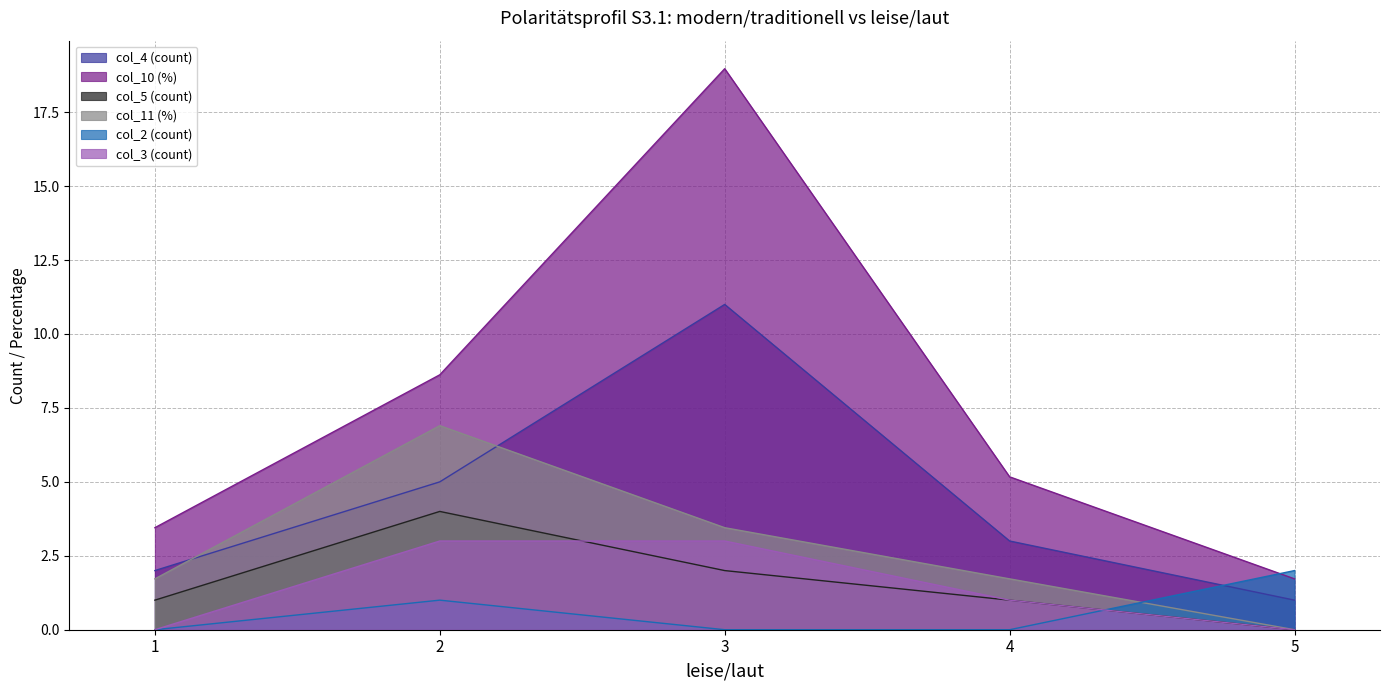

What is the spread (max minus min) of values at 3?

19.0